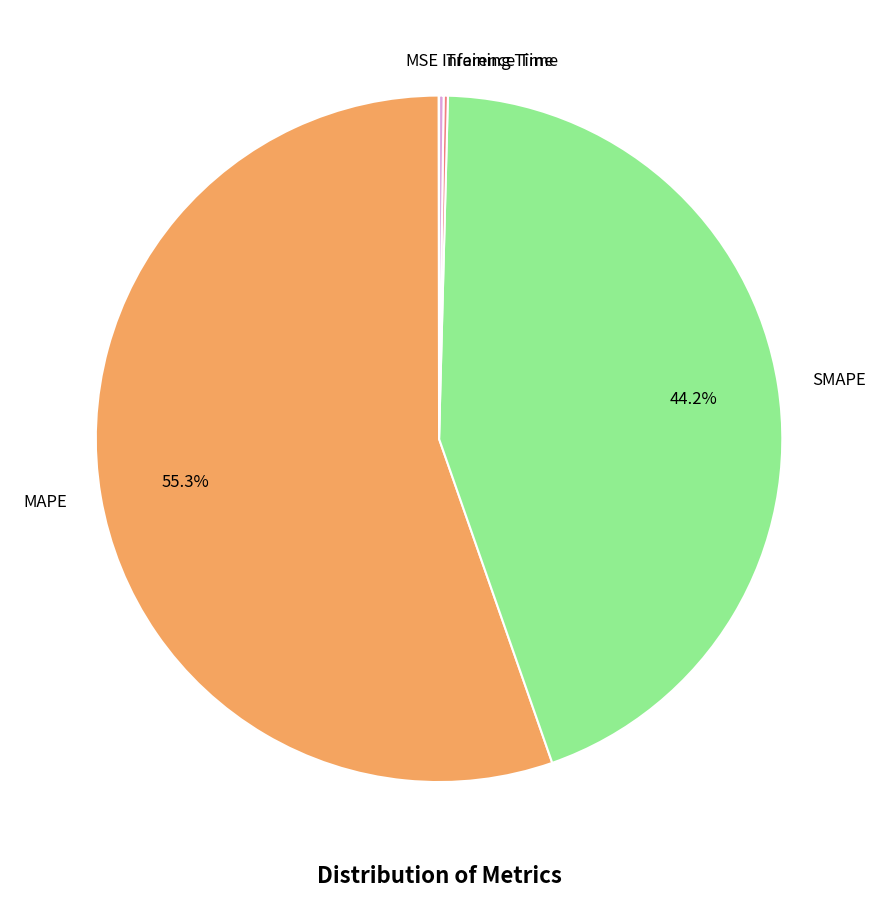

What is the majority slice?

MAPE